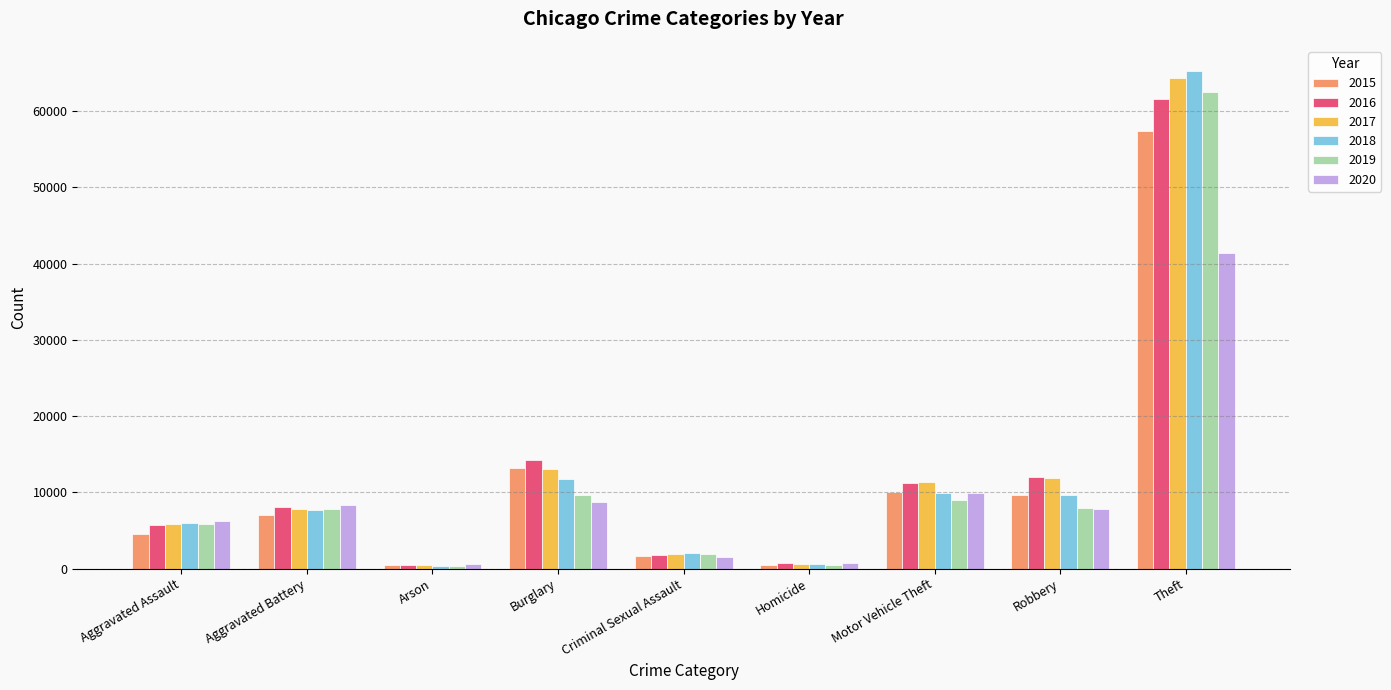

True or false: 2020 has a value of 11963 at Aggravated Battery.

False